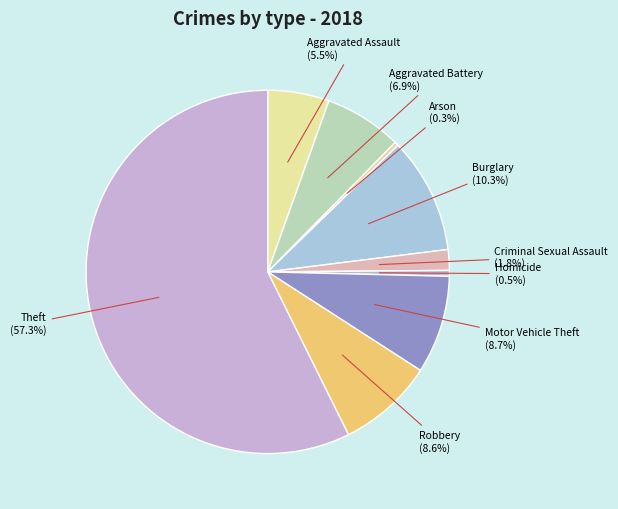

Do Robbery and Aggravated Battery together represent more than half of the pie?

No